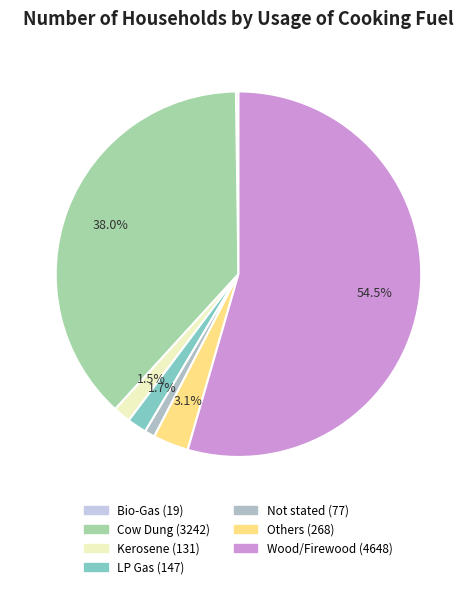

What is the ratio of the value at Cow Dung to the value at LP Gas?

22.1